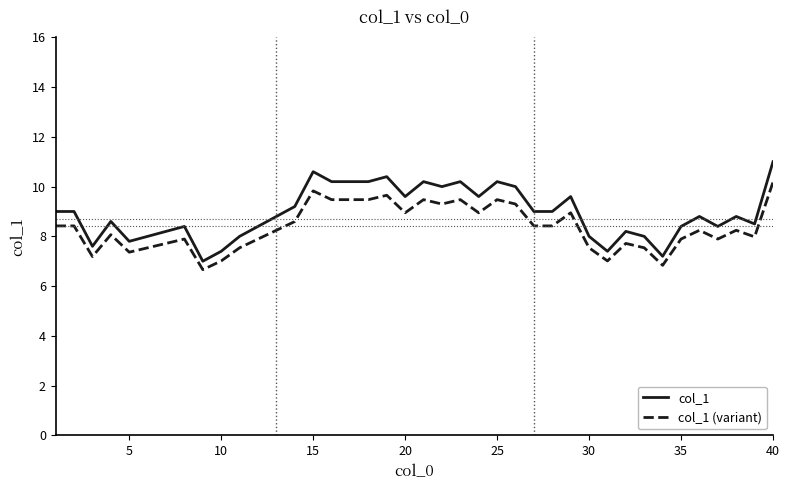

What is the greatest value displayed?

11.0